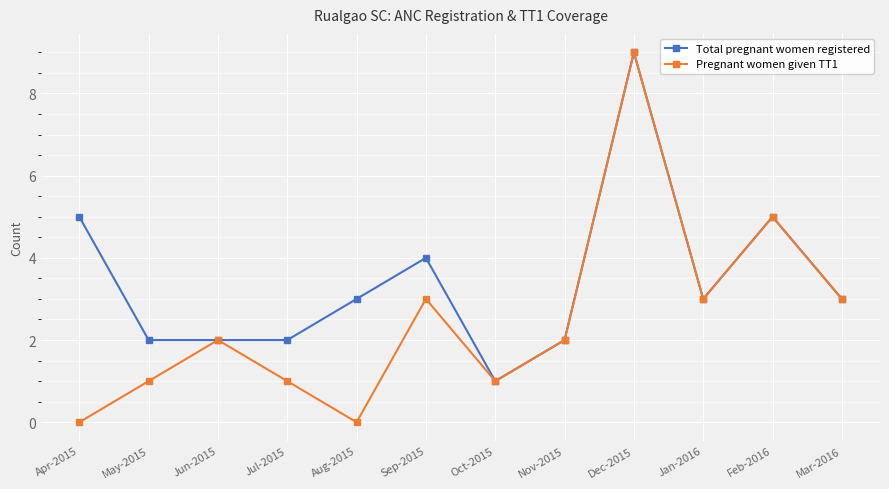

Is it true that Total pregnant women registered equals 3 at Aug-2015?

True